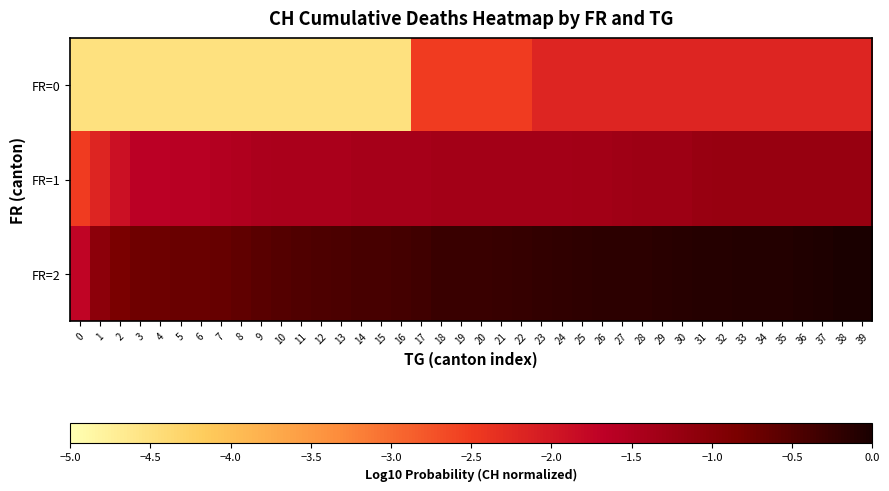

Reading left to right, extract all data points from this chart.

FR=0: 0=-4.5	1=-4.5	2=-4.5	3=-4.5	4=-4.5	5=-4.5	6=-4.5	7=-4.5	8=-4.5	9=-4.5	10=-4.5	11=-4.5	12=-4.5	13=-4.5	14=-4.5	15=-4.5	16=-4.5	17=-2.5	18=-2.5	19=-2.5	20=-2.5	21=-2.5	22=-2.5	23=-2.2	24=-2.2	25=-2.2	26=-2.2	27=-2.2	28=-2.2	29=-2.2	30=-2.2	31=-2.2	32=-2.2	33=-2.2	34=-2.2	35=-2.2	36=-2.2	37=-2.2	38=-2.2	39=-2.2
FR=1: 0=-2.5	1=-2.2	2=-1.9	3=-1.7	4=-1.7	5=-1.6	6=-1.6	7=-1.6	8=-1.5	9=-1.5	10=-1.4	11=-1.4	12=-1.4	13=-1.4	14=-1.4	15=-1.4	16=-1.4	17=-1.4	18=-1.4	19=-1.4	20=-1.4	21=-1.4	22=-1.4	23=-1.4	24=-1.4	25=-1.3	26=-1.3	27=-1.3	28=-1.3	29=-1.3	30=-1.3	31=-1.2	32=-1.2	33=-1.2	34=-1.2	35=-1.2	36=-1.2	37=-1.2	38=-1.2	39=-1.2
FR=2: 0=-1.7	1=-1.1	2=-0.8	3=-0.8	4=-0.7	5=-0.7	6=-0.7	7=-0.7	8=-0.6	9=-0.6	10=-0.5	11=-0.5	12=-0.5	13=-0.4	14=-0.4	15=-0.4	16=-0.4	17=-0.3	18=-0.3	19=-0.3	20=-0.3	21=-0.3	22=-0.2	23=-0.2	24=-0.2	25=-0.2	26=-0.2	27=-0.2	28=-0.2	29=-0.1	30=-0.1	31=-0.1	32=-0.1	33=-0.1	34=-0.1	35=-0.1	36=-0.1	37=-0.0	38=-0.0	39=0.0